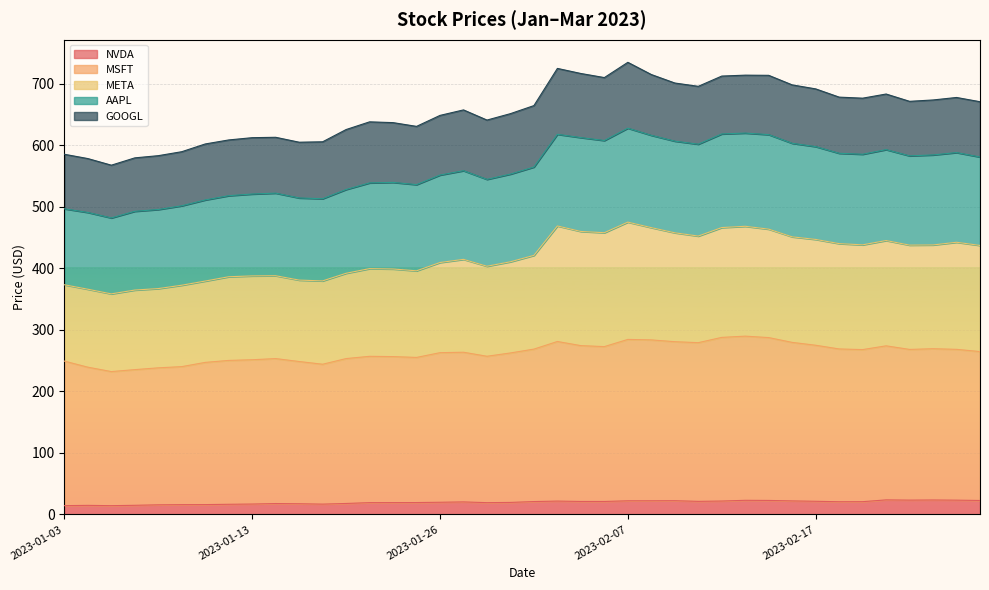

Where is NVDA nearest to the value 18?

2023-01-20